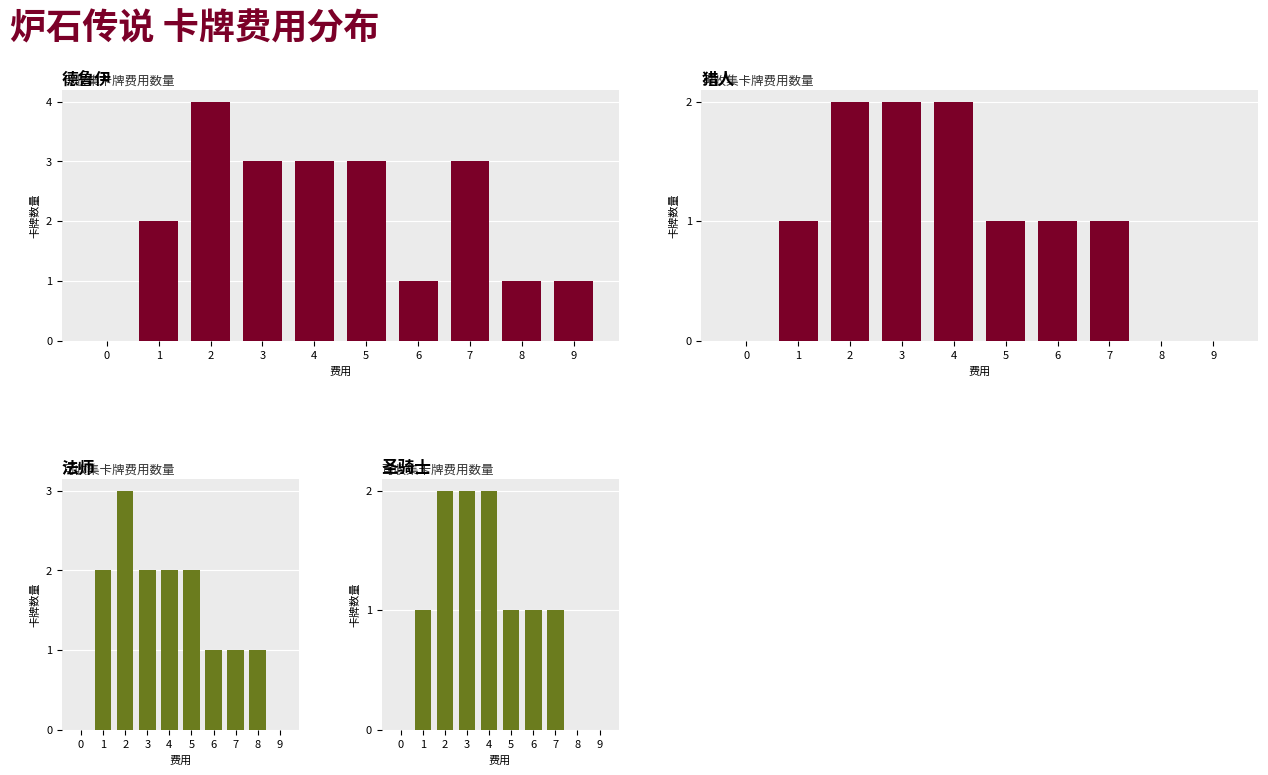

At which label is 圣骑士 closest to 1?

1